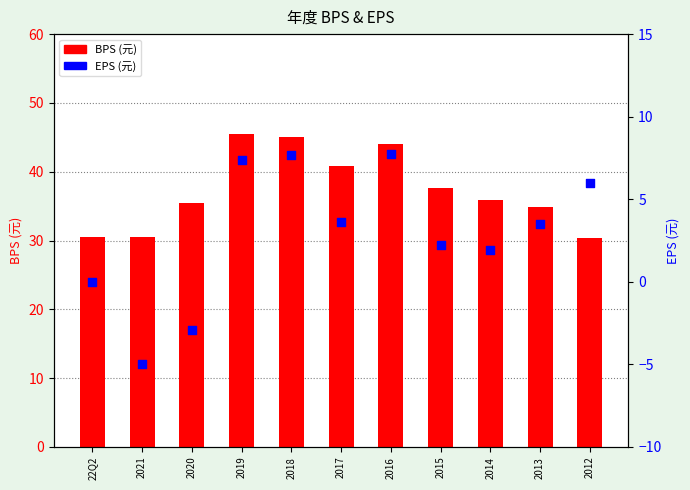

What is the total value across all series at 2015?

39.9